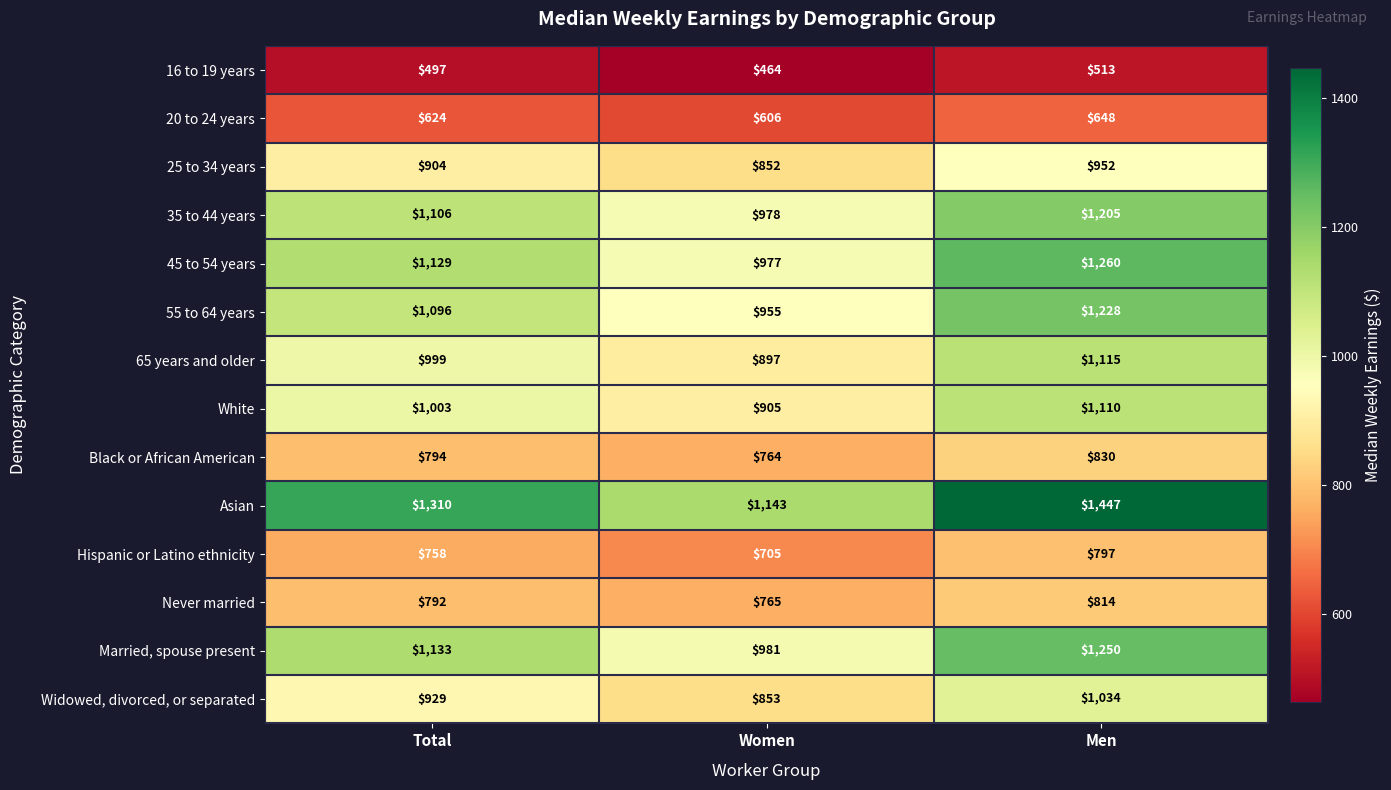

How many series are shown in this chart?

14